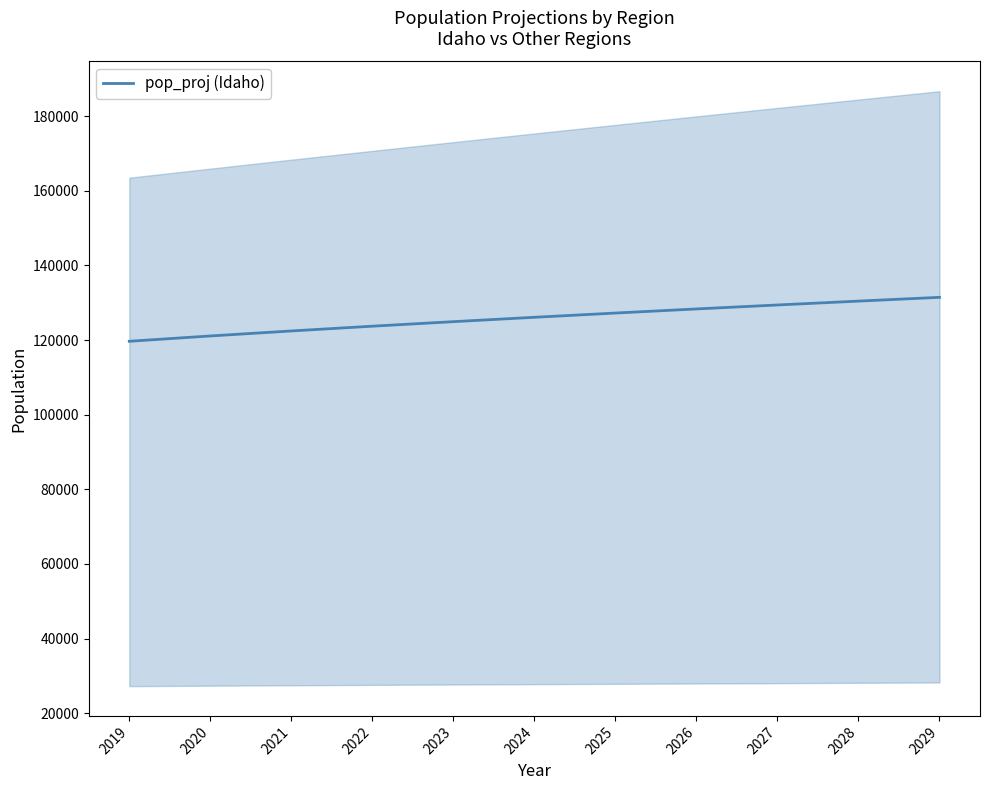

Reading left to right, what are all the values shown in this chart?

2019=119686.0	2020=121114.4	2021=122455.2	2022=123731.8	2023=124945.5	2024=126118.4	2025=127253.8	2026=128355.0	2027=129418.5	2028=130455.2	2029=131467.6